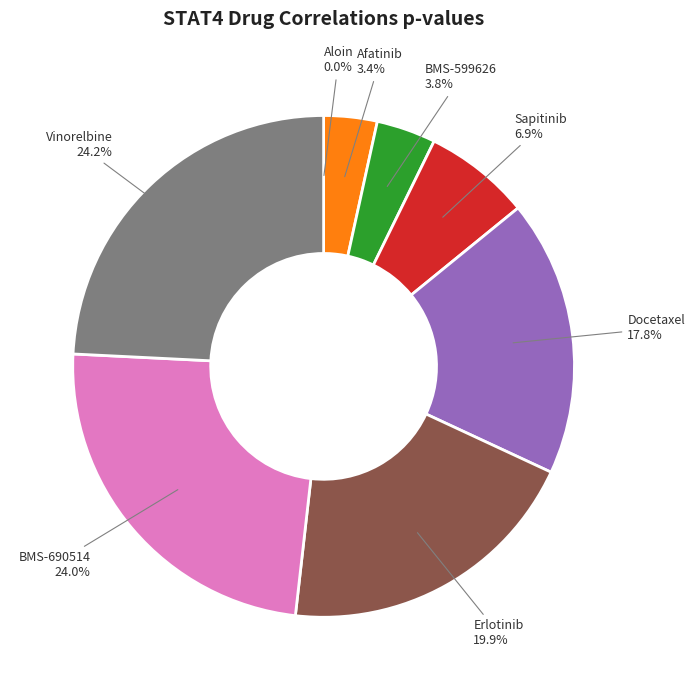

Between Vinorelbine and Afatinib, which is larger?

Vinorelbine